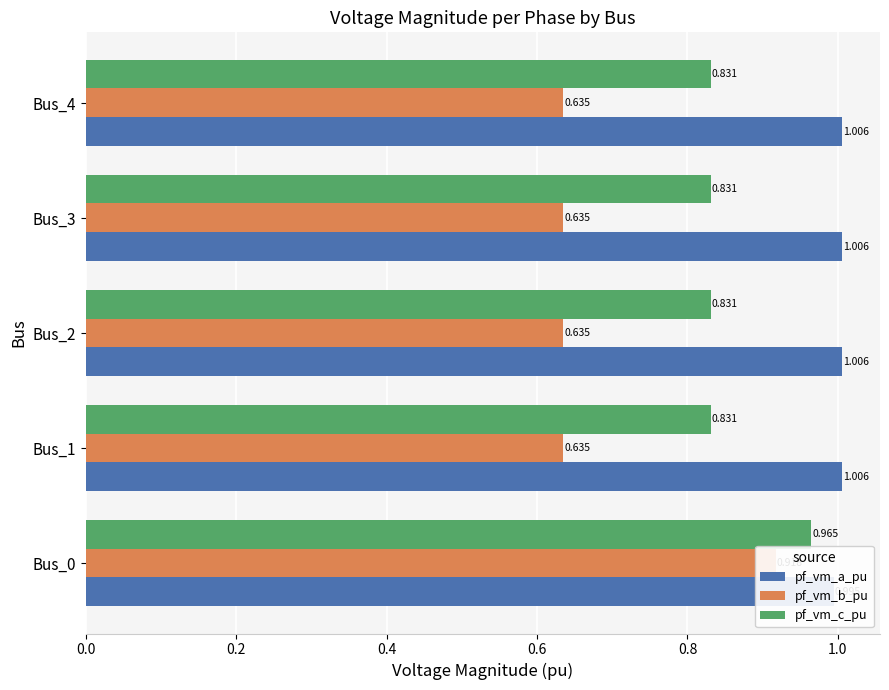

What is the difference between the maximum and minimum values in the pf_vm_b_pu series?

0.3